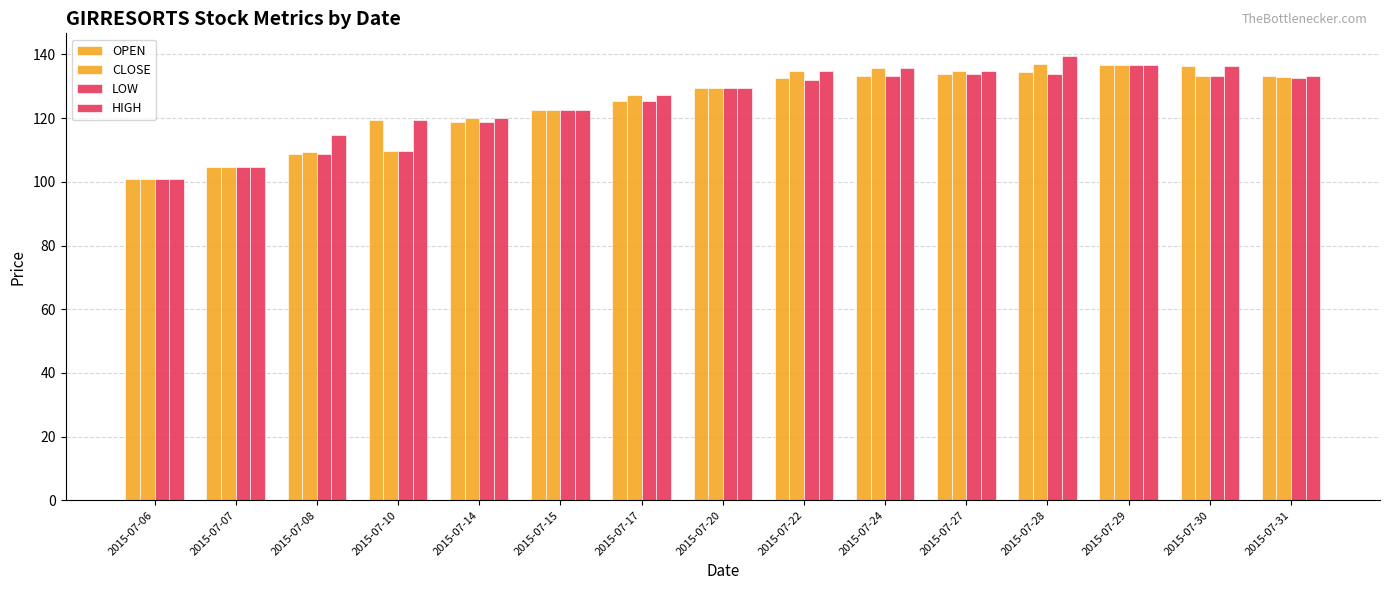

What is the sum of the OPEN values at 2015-07-17 and 2015-07-10?

244.8